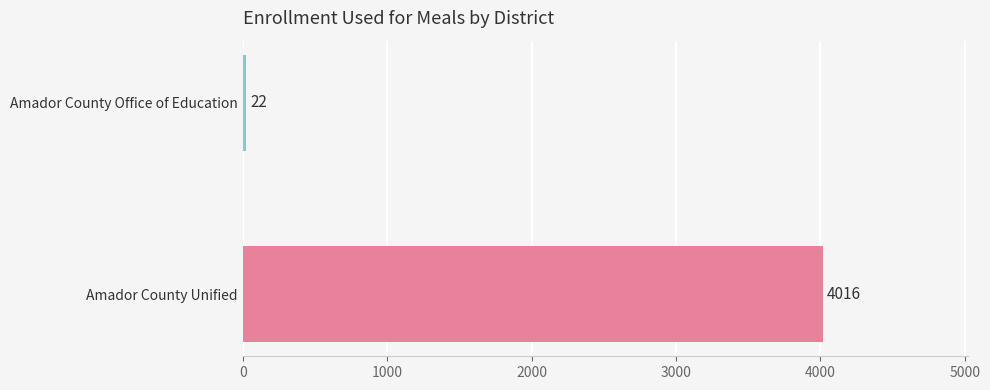

What is the smallest value displayed?

22